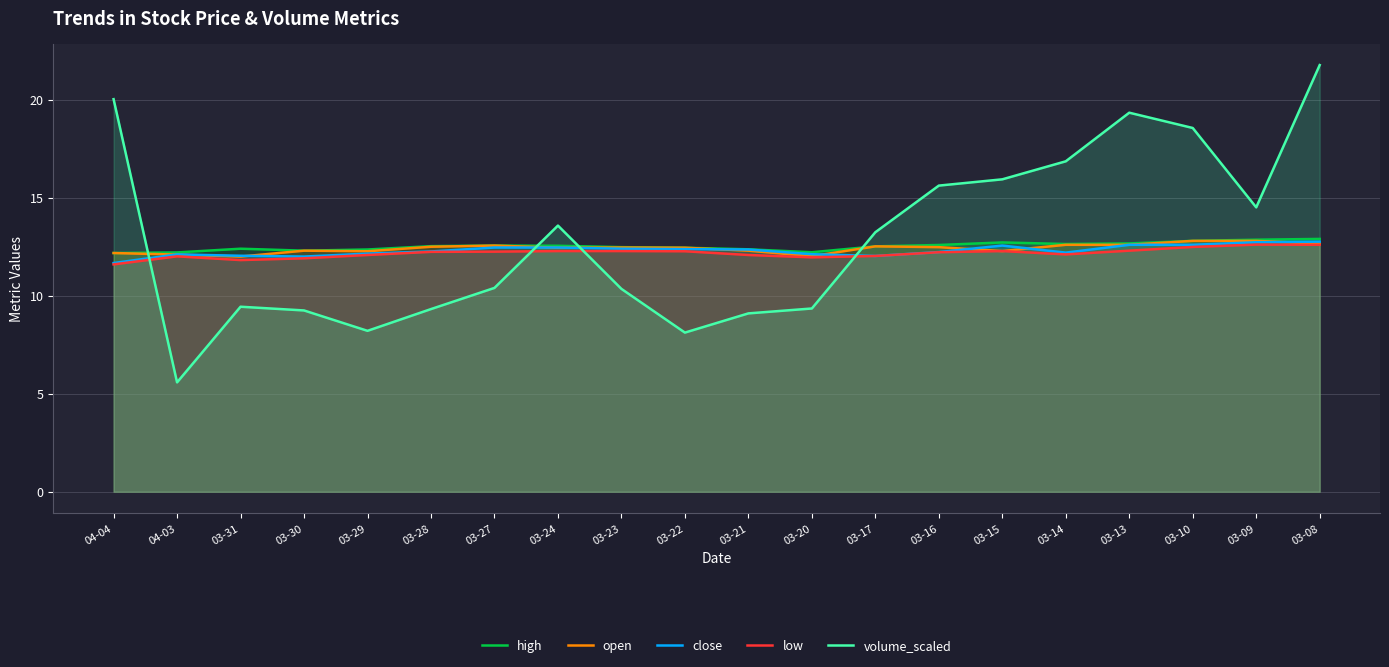

Reading right to left, transcribe all the data shown in this chart.

high: 12.9	12.9	12.8	12.7	12.6	12.7	12.6	12.5	12.2	12.4	12.4	12.5	12.6	12.6	12.5	12.4	12.3	12.4	12.2	12.2
open: 12.7	12.8	12.8	12.6	12.6	12.3	12.5	12.5	12.0	12.3	12.4	12.5	12.4	12.6	12.5	12.3	12.3	12.0	12.1	12.2
close: 12.8	12.7	12.6	12.6	12.2	12.6	12.2	12.0	12.1	12.4	12.4	12.4	12.5	12.5	12.3	12.2	12.0	12.0	12.1	11.7
low: 12.6	12.6	12.5	12.3	12.1	12.3	12.2	12.0	12.0	12.1	12.3	12.3	12.3	12.2	12.2	12.1	11.9	11.8	12.0	11.6
volume_scaled: 21.8	14.5	18.6	19.3	16.9	15.9	15.6	13.2	9.3	9.1	8.1	10.3	13.6	10.4	9.3	8.2	9.2	9.4	5.6	20.0